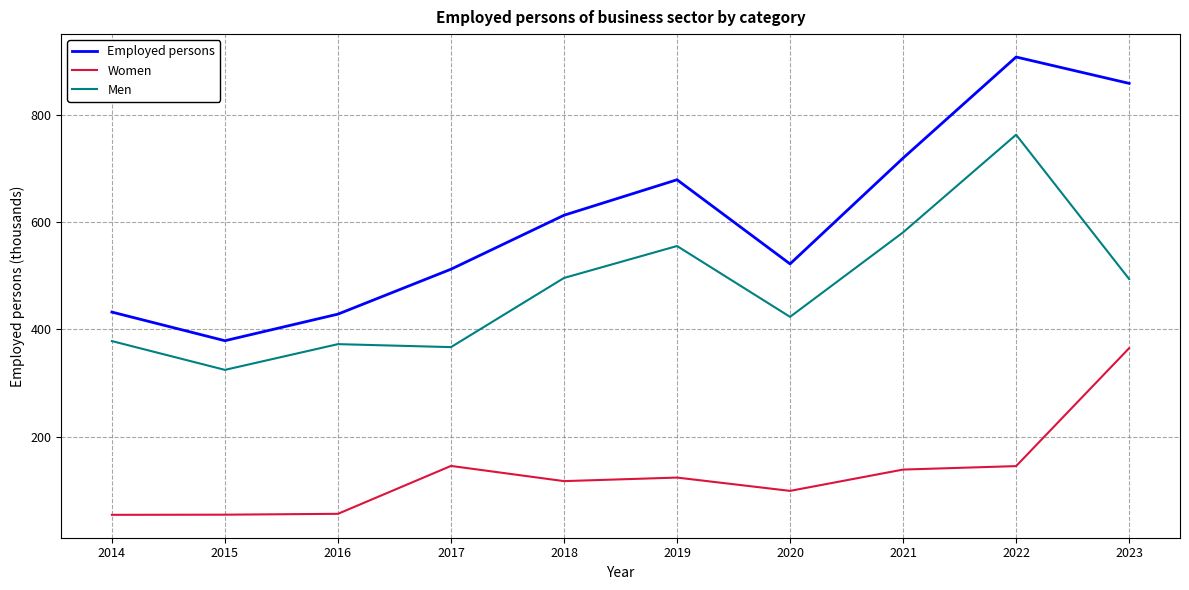

How many values in the Men series are below 494?

5